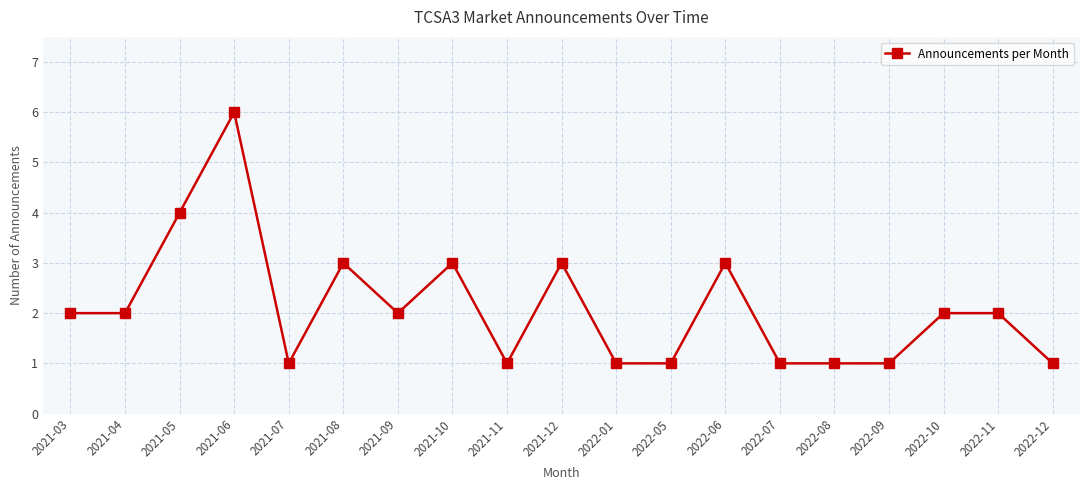

Is it true that the value at 2022-10 is 2?

True